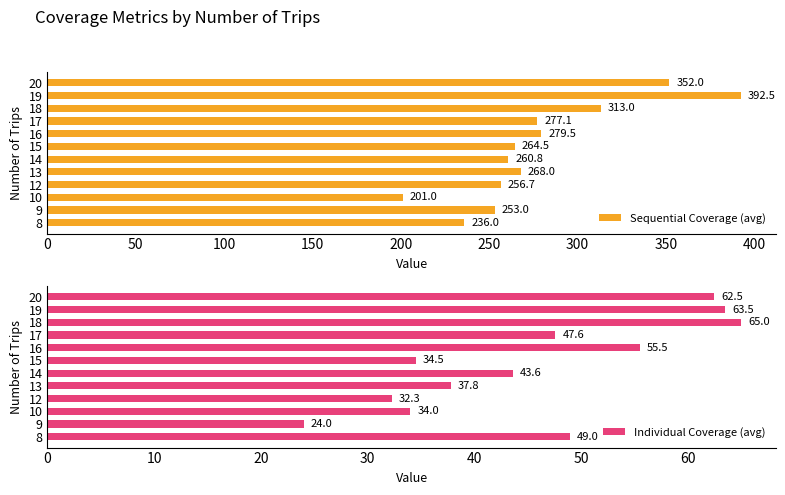

The value of Sequential Coverage (avg) at 14 is 260.8. True or false?

True